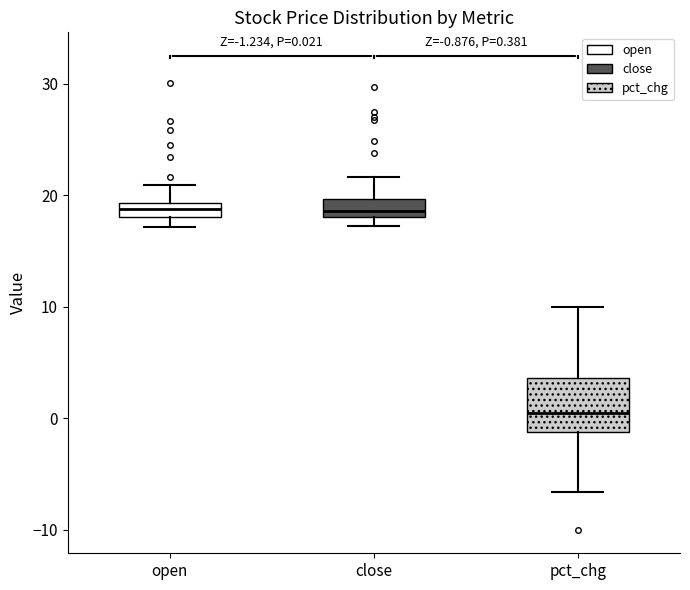

Which box has the lowest median line?

pct_chg